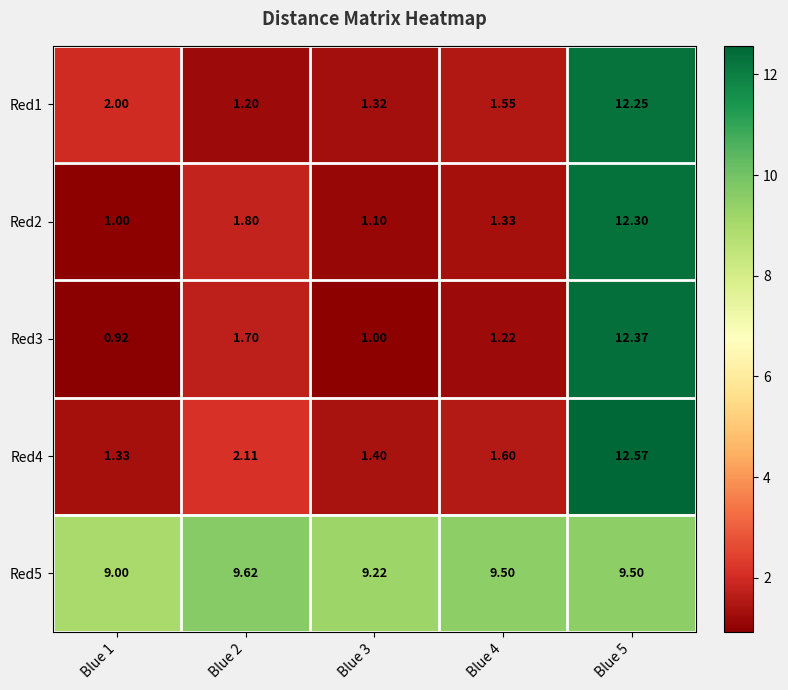

Is the value of Red4 at Blue 5 greater than the value of Red1 at Blue 5?

Yes